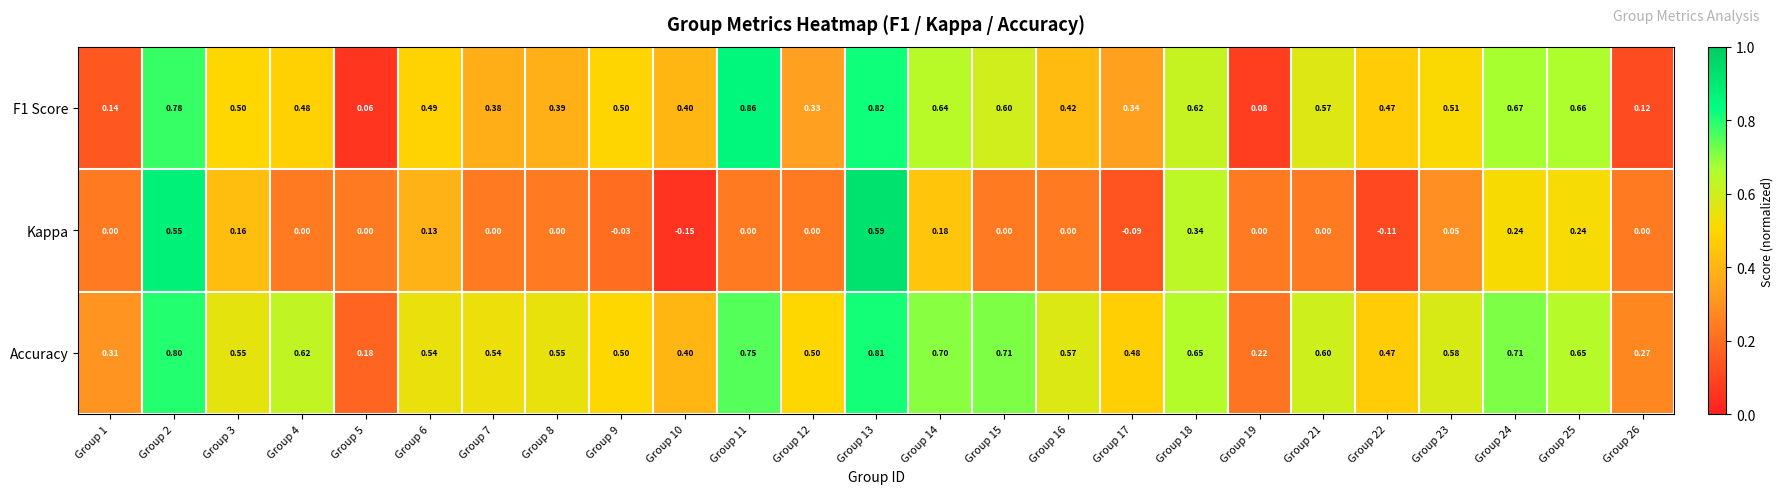

Between Group 18 and Group 22, which series saw the biggest shift?

Kappa